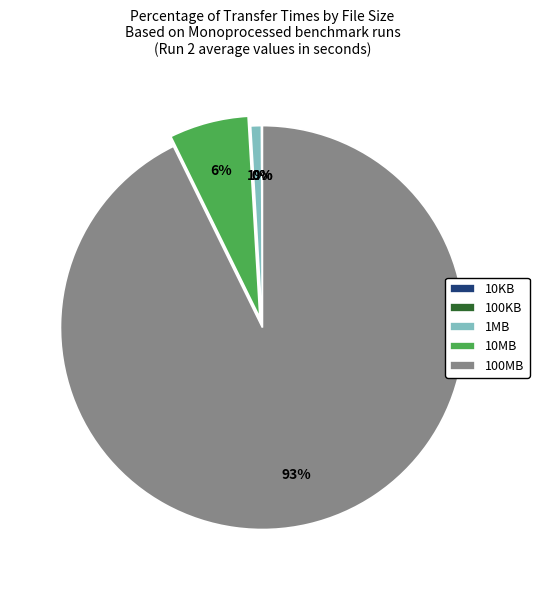

The 100MB slice represents 93% of the pie. True or false?

True